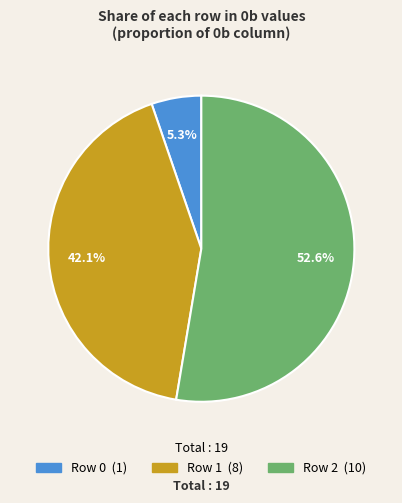

What is the total percentage of Row 2 and Row 0?

57.9%